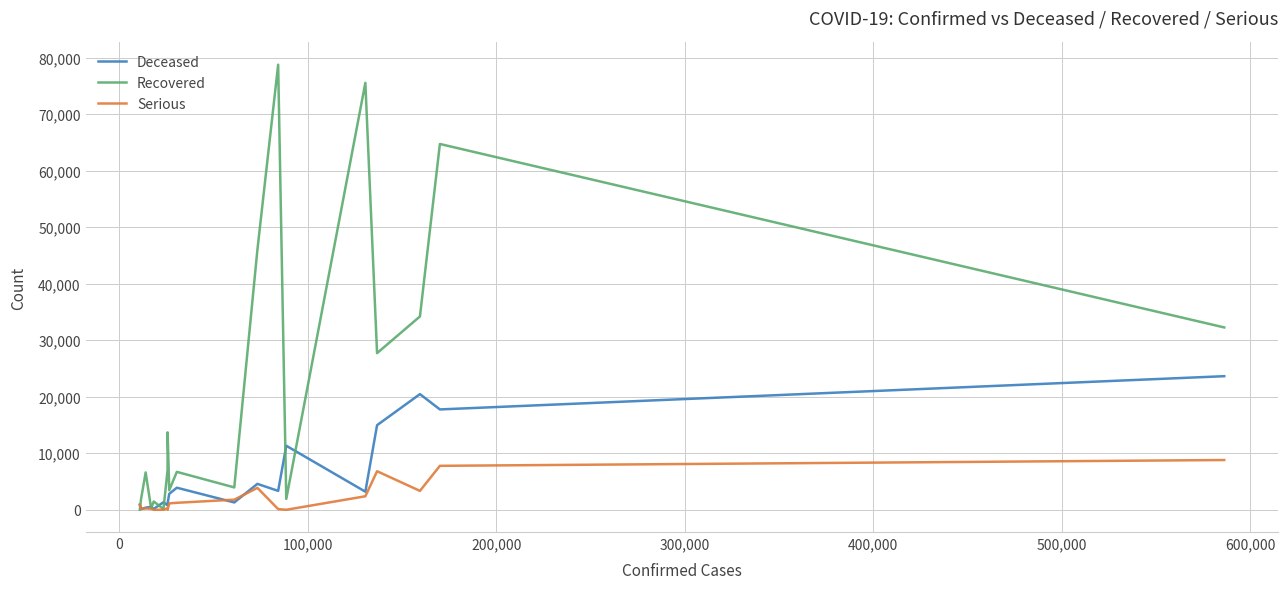

Which series has the largest total across all categories?

Recovered